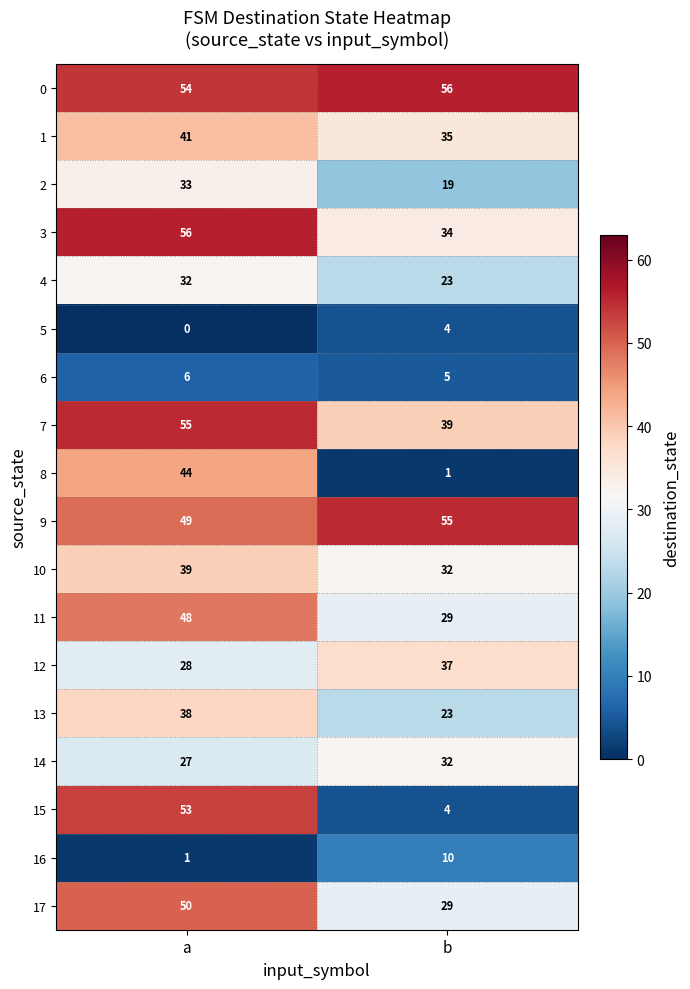

Which category has the lowest value across all series?

a